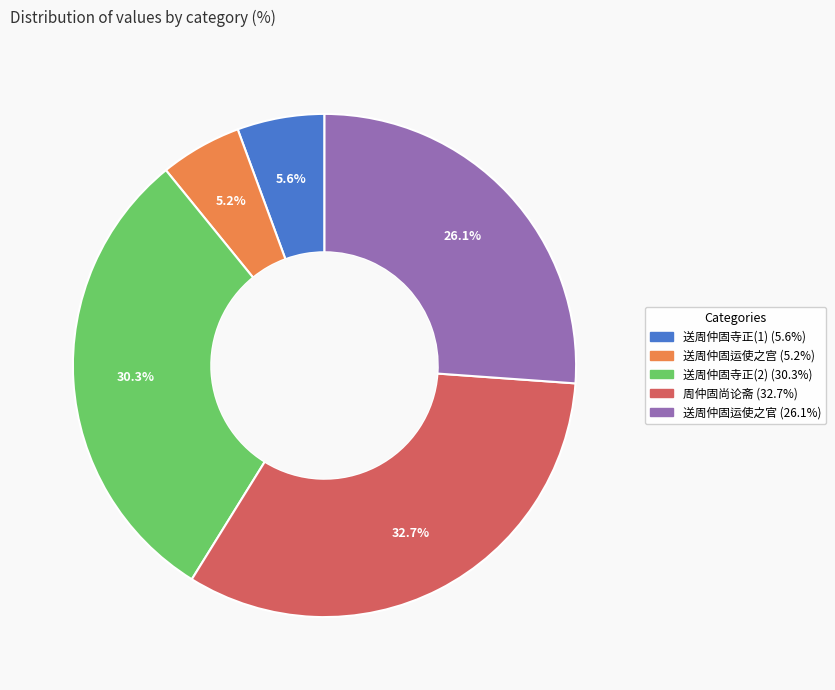

Is there any slice that represents more than half of the pie?

No